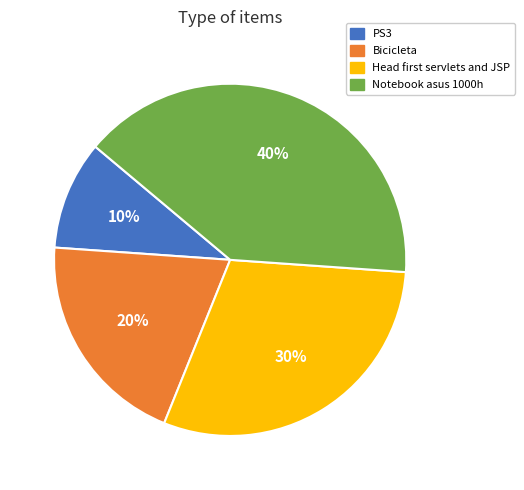

To the nearest percent, what percentage of the pie is Bicicleta?

20%